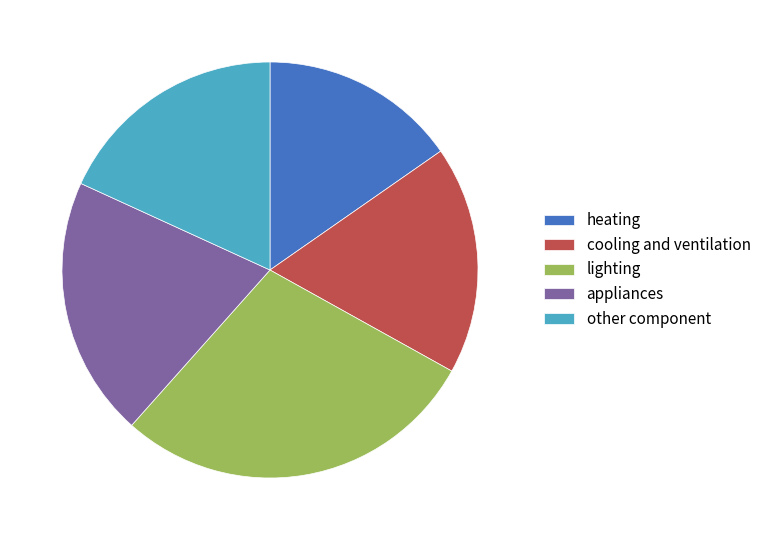

What is the largest slice in the pie chart?

lighting